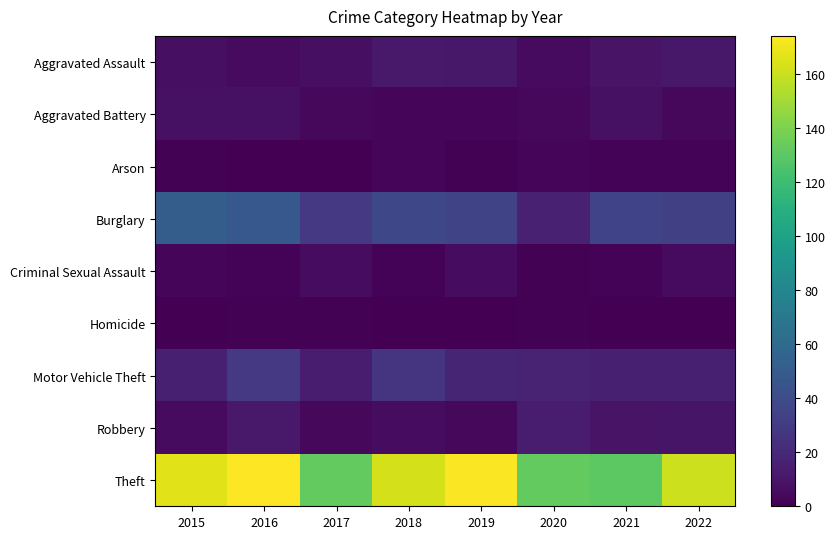

What is the total value across all series at 2021?

210